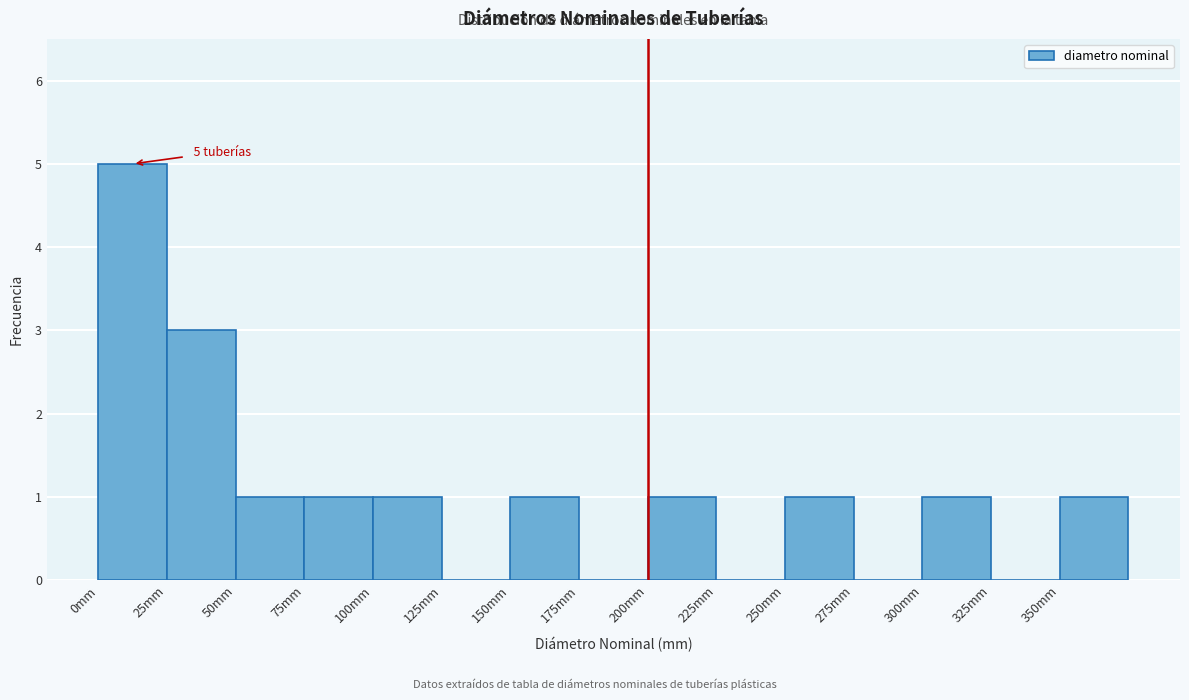

Over which range of the x-axis is the bar tallest?

0 to 25